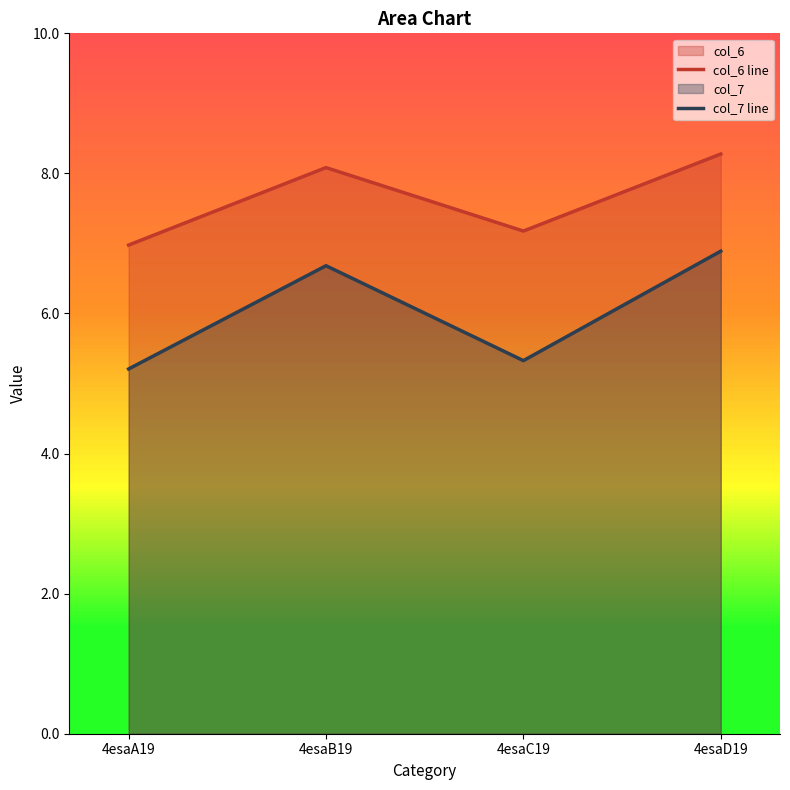

True or false: col_7 line and col_6 line cross at least once.

False